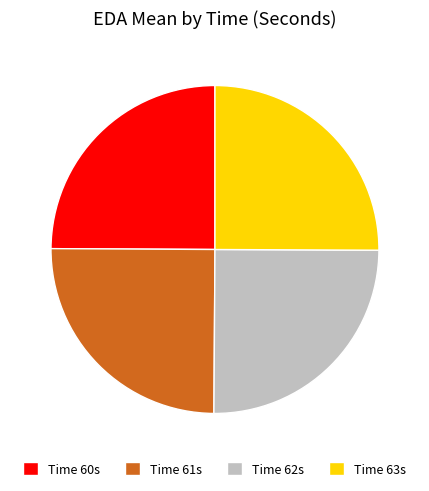

True or false: Time 62s accounts for 25% of the total.

True